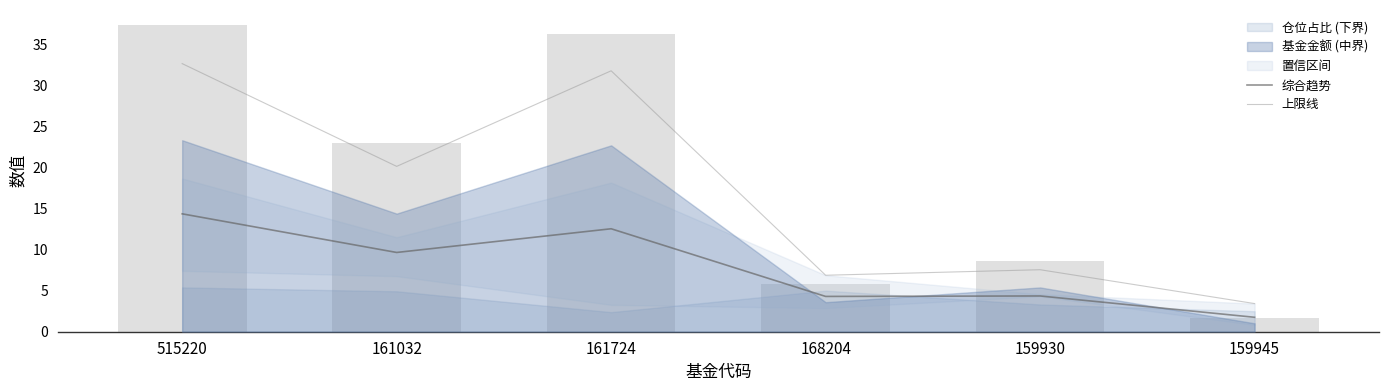

Where does the 综合趋势 series first go above 9?

515220